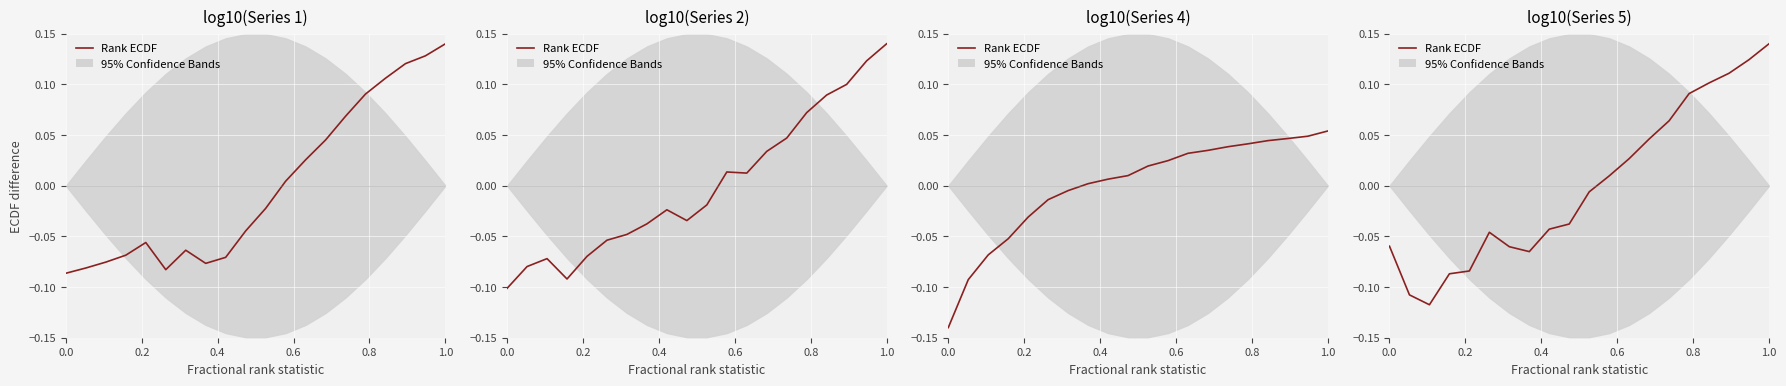

How many values are above zero?

9